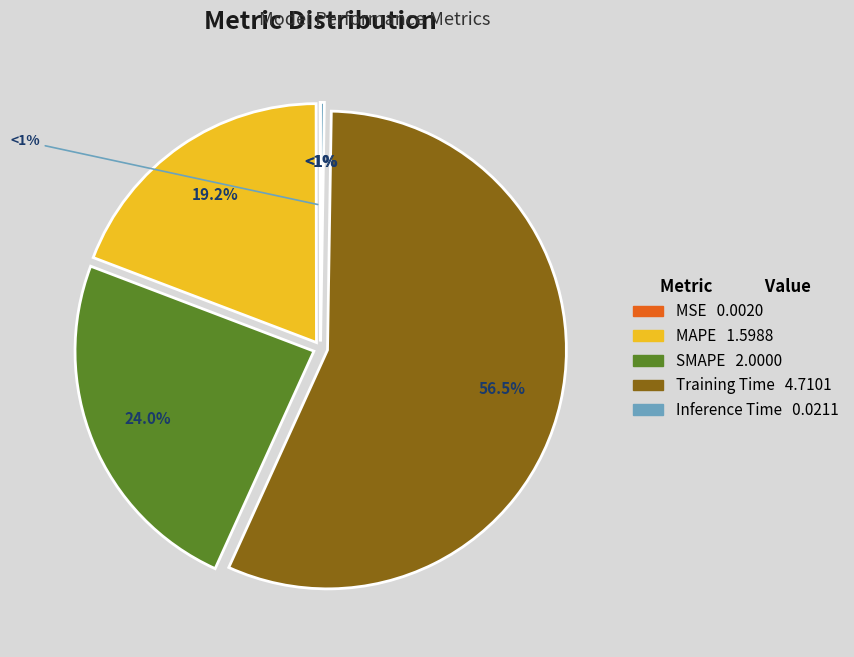

To the nearest percent, what is the combined percentage of SMAPE and Inference Time?

24%